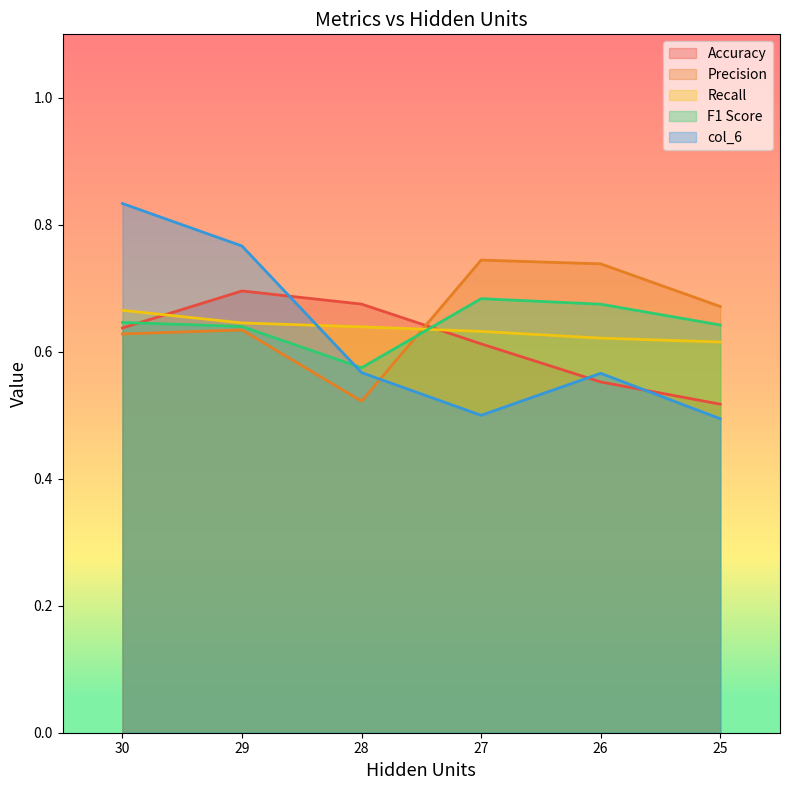

The value of Recall at 26 is 0.6. True or false?

True